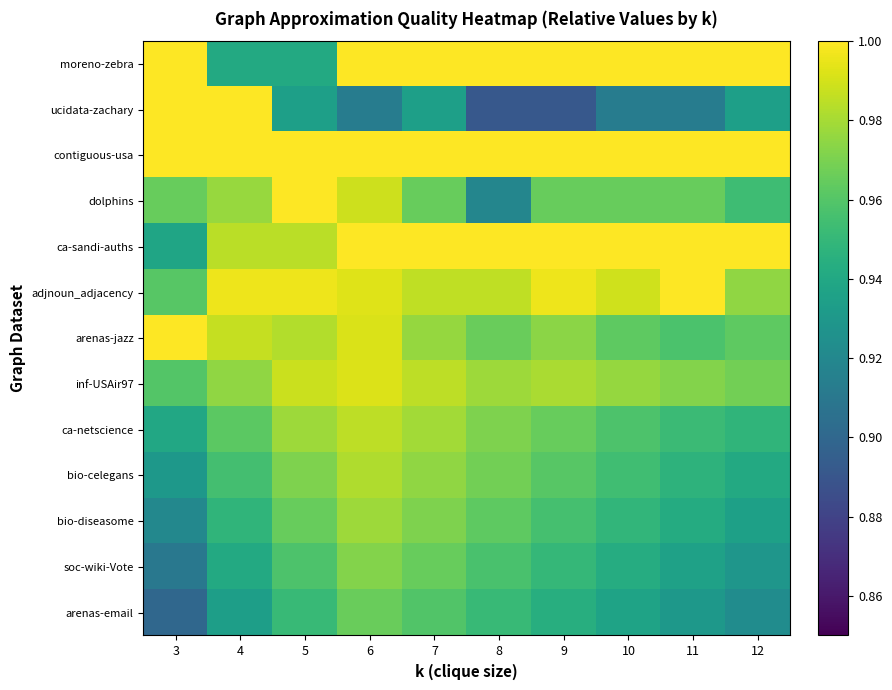

At which category is the sum across all series the highest?

6